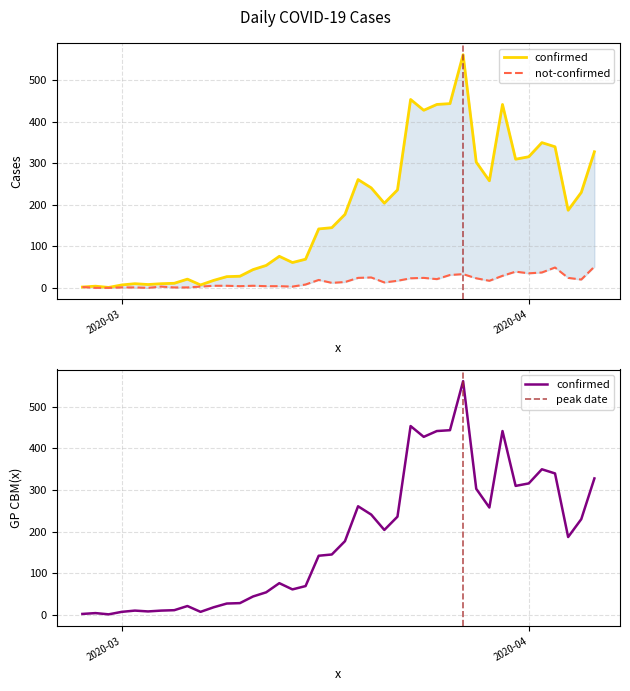

What is the highest value of the not-confirmed series?

51